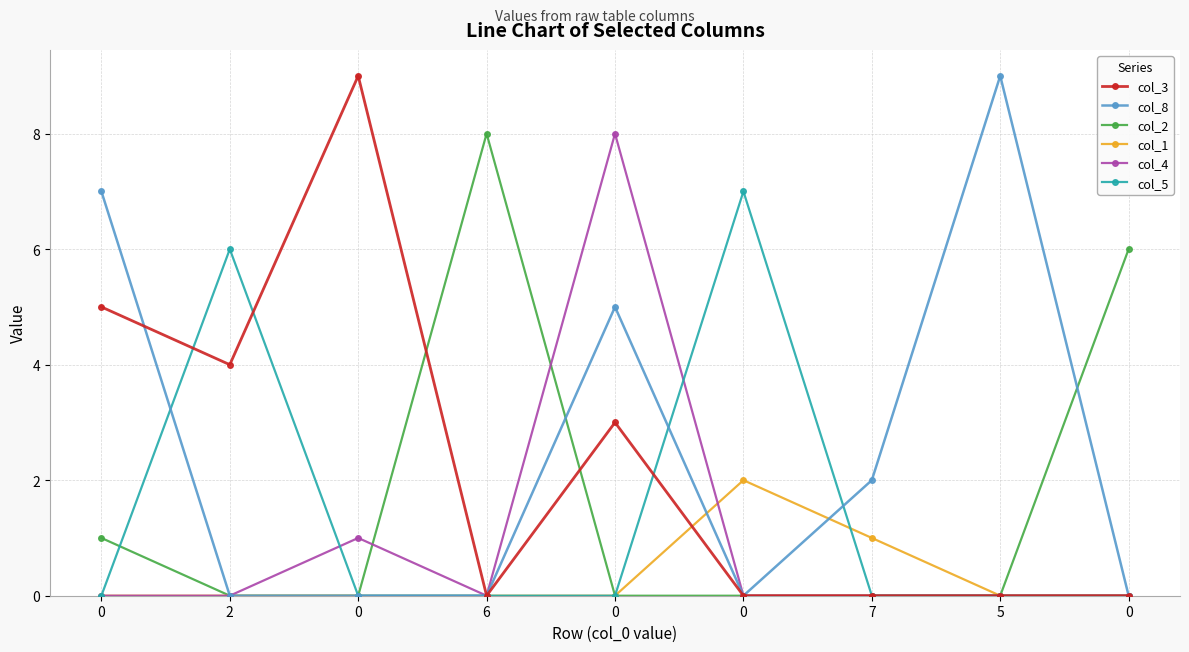

What are all the series names shown in the legend?

col_3, col_8, col_2, col_1, col_4, col_5